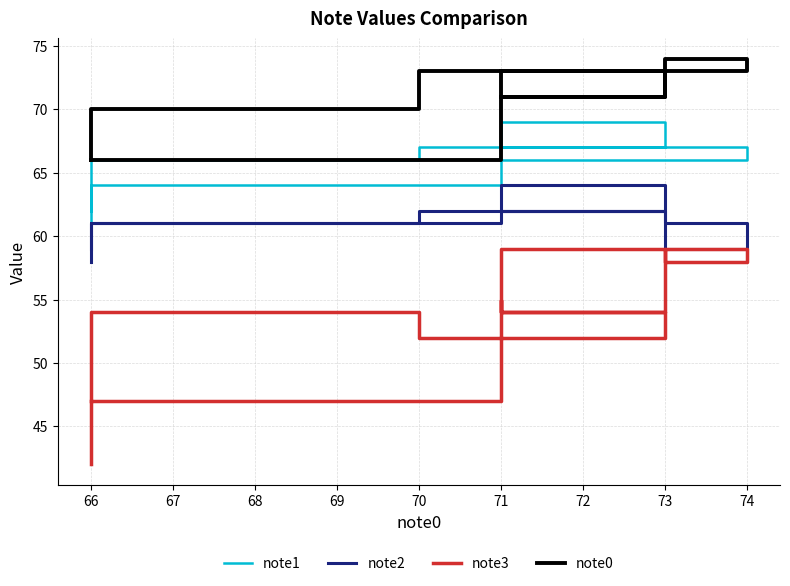

Reading right to left, list all the values displayed in this chart.

note1: 61	61	61	61	66	66	66	66	66	66	66	66	67	67	67	67	67	67	67	67	69	69	69	69	67	67	66	66	66	66	66	66	66	66	66	66	64	64	62	62
note2: 58	58	58	58	61	61	61	61	61	61	61	61	62	62	64	64	64	64	64	64	62	62	61	61	59	59	59	59	61	61	61	61	62	62	62	62	61	61	59	59
note3: 42	42	42	42	54	54	54	54	54	54	54	54	52	52	52	52	54	54	55	55	54	54	54	54	59	59	59	59	58	58	58	58	59	59	59	59	47	47	47	47
note0: 66	66	66	66	70	70	70	70	70	70	70	70	73	73	73	73	71	71	71	71	73	73	73	73	74	74	74	74	73	73	73	73	71	71	71	71	66	66	66	66